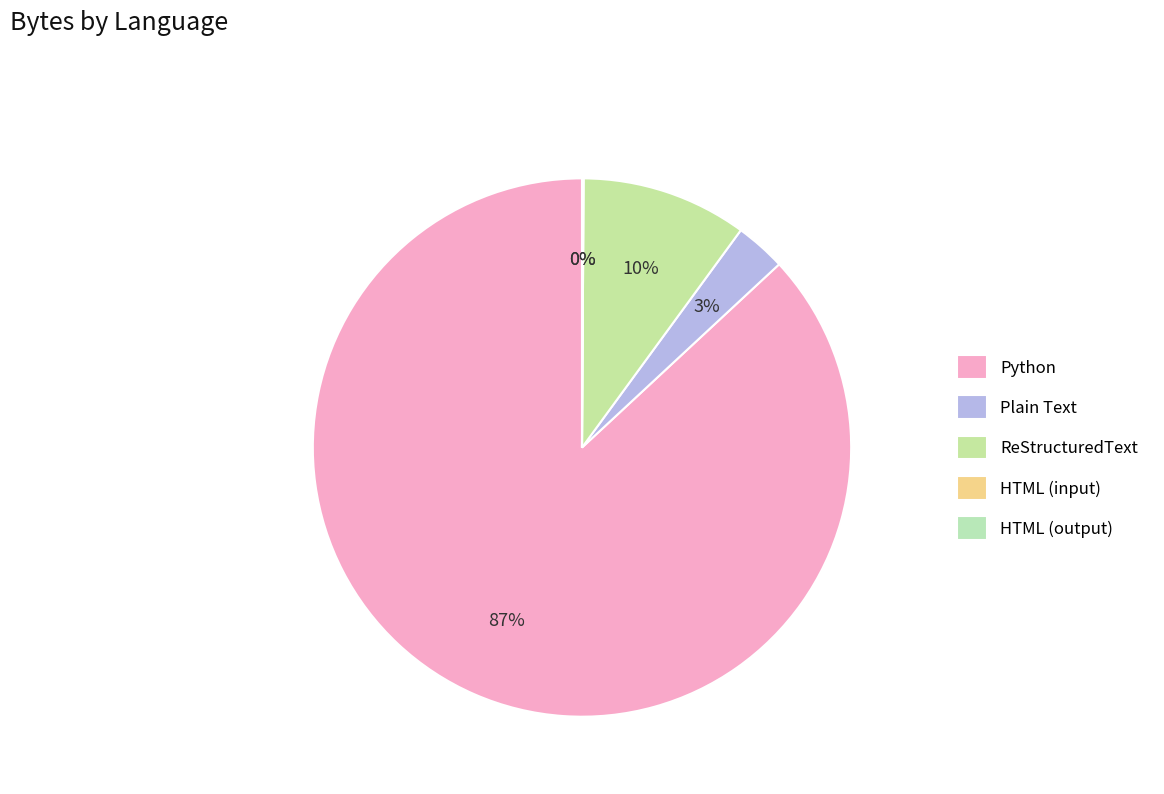

The HTML (output) slice represents 15% of the pie. True or false?

False